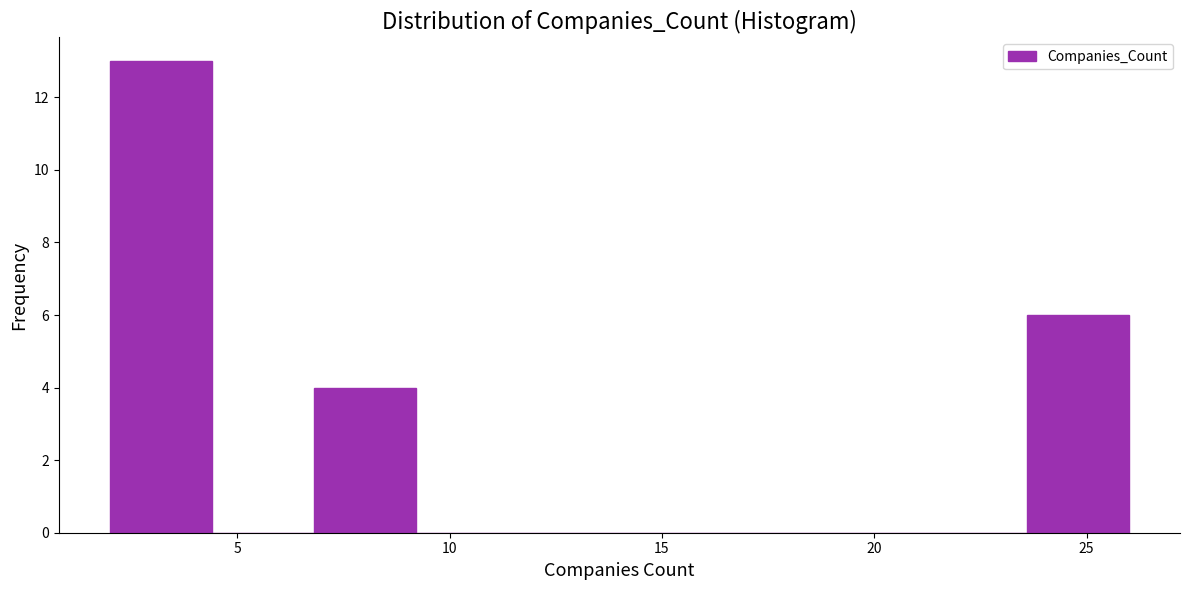

Over which range of the x-axis is the bar tallest?

2.0 to 4.4